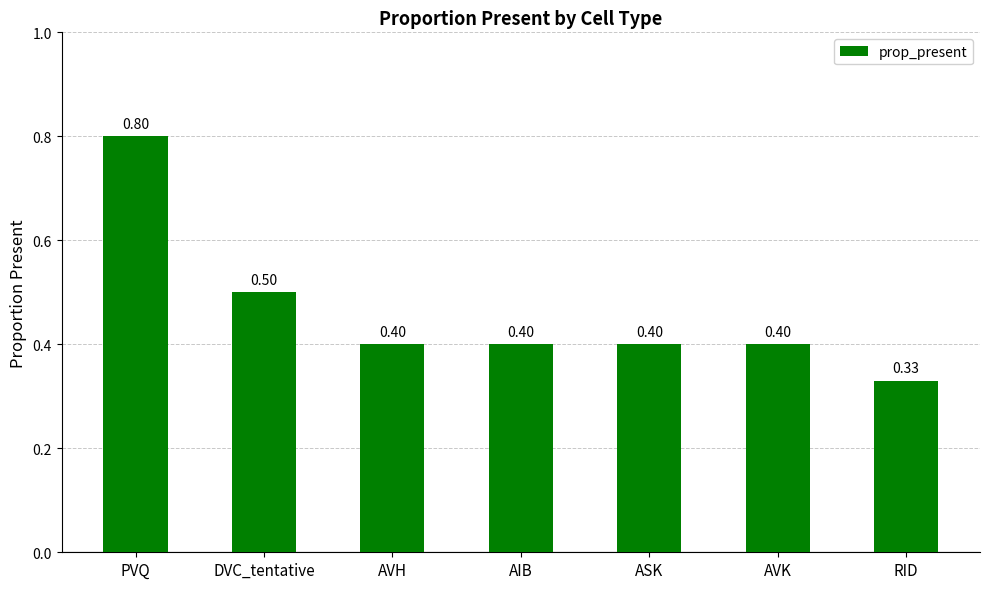

True or false: the data shows 0.4 at AIB.

True